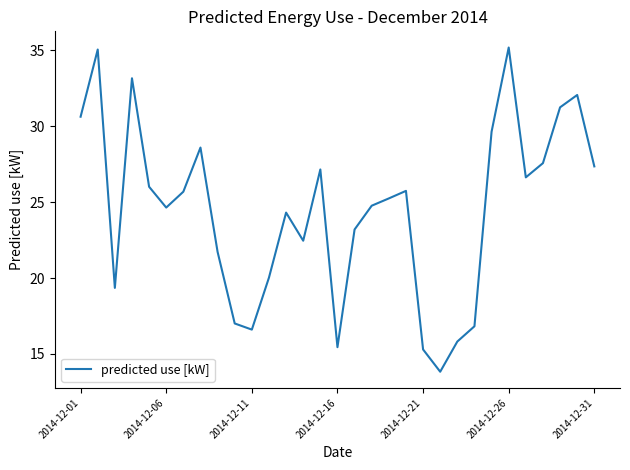

What is the difference between the maximum and minimum values?

21.3